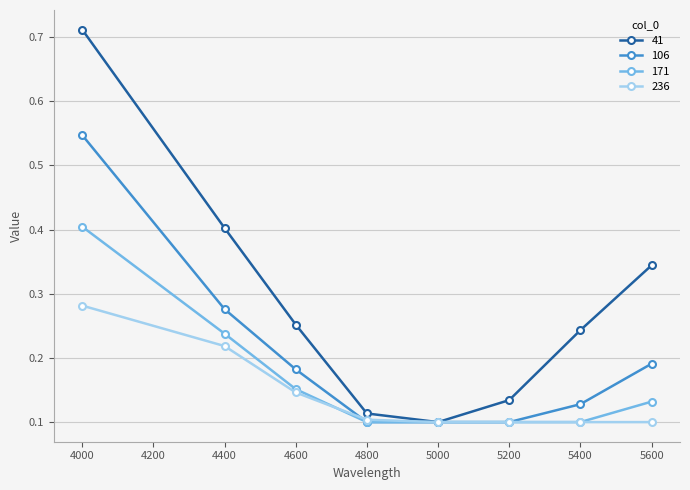

How many data points does each series have?

8